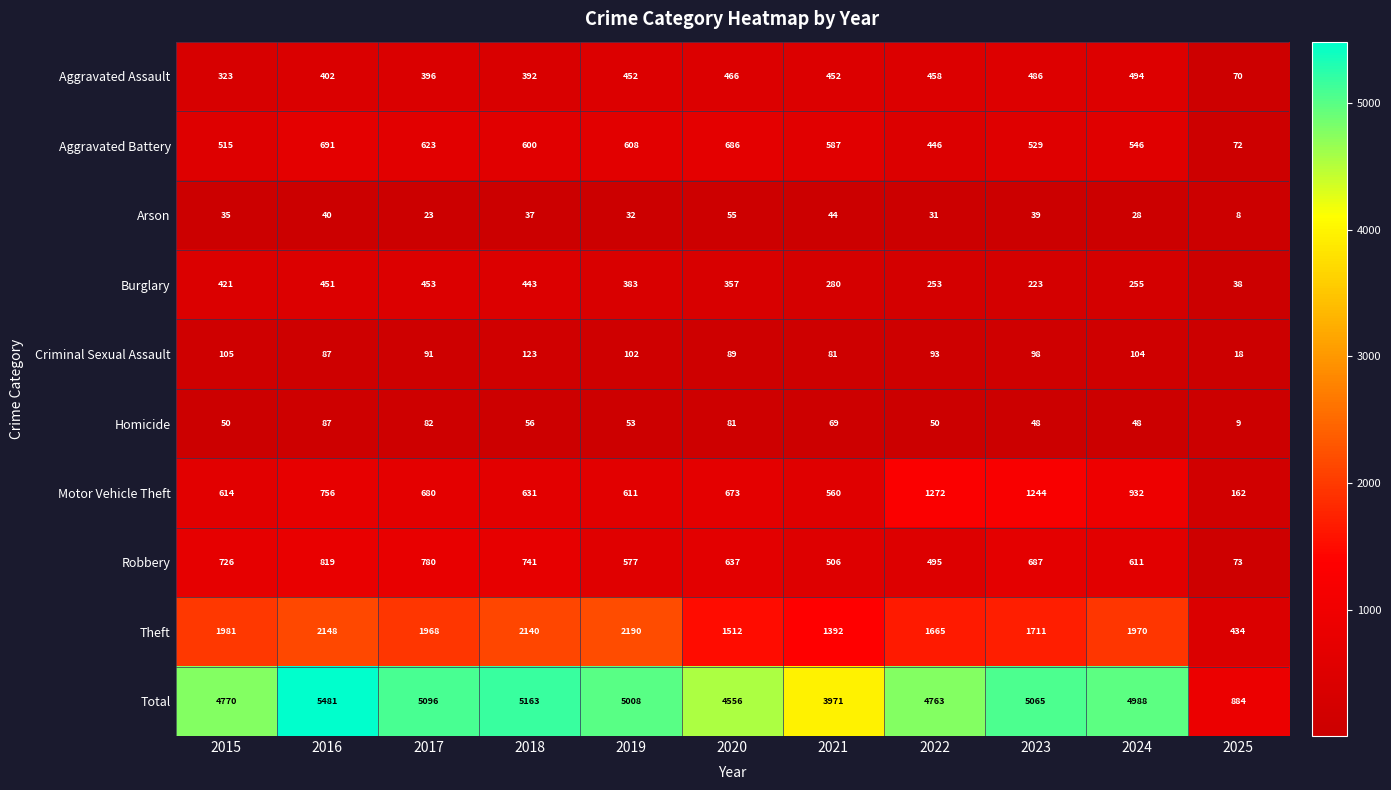

What is the total value across all series at 2017?

10192